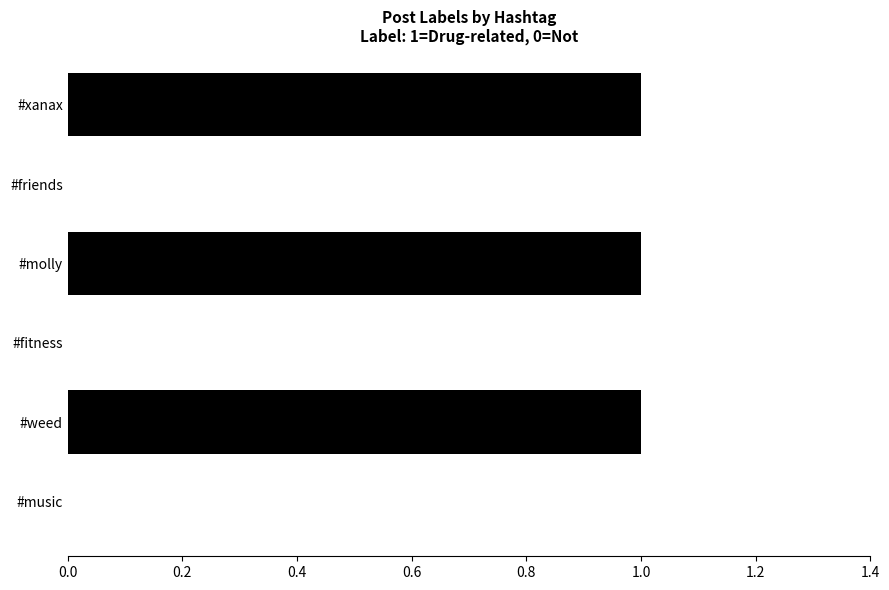

Between #molly and #friends, which is larger?

#molly